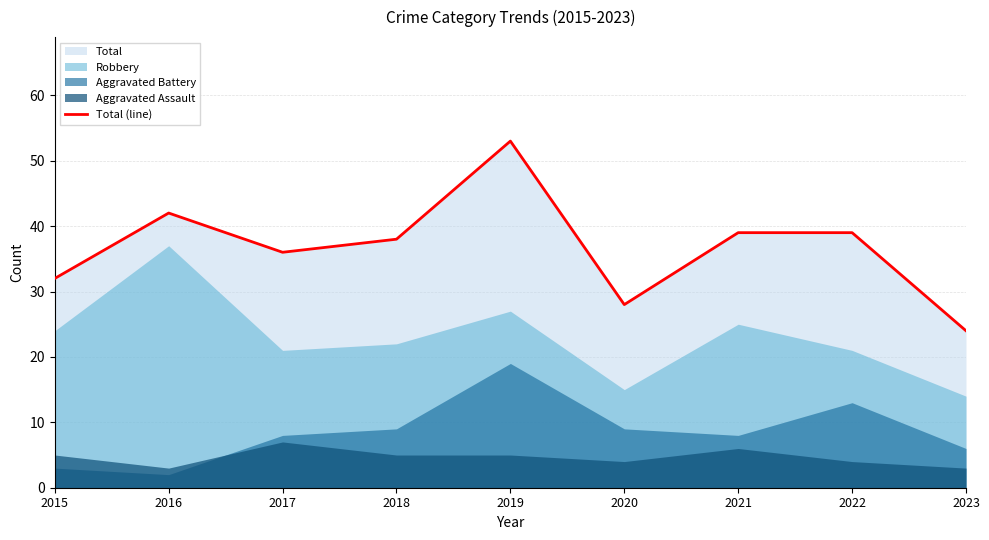

The chart shows a value of 57 at 2017. True or false?

False